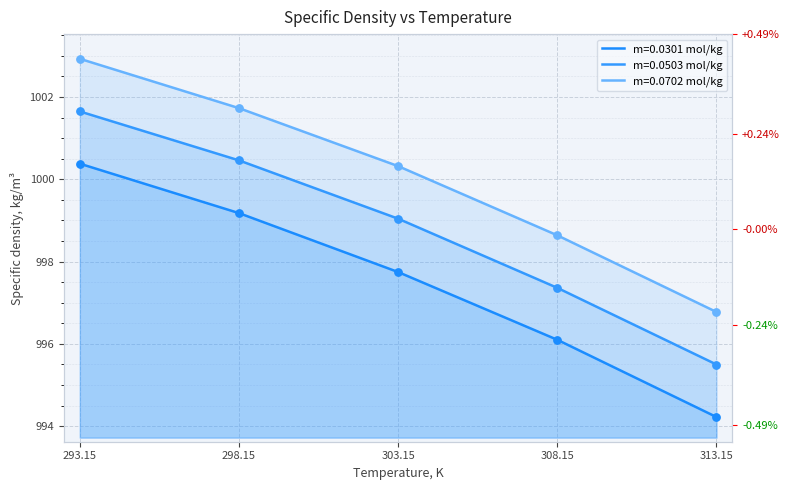

Is the value of m=0.0702 mol/kg at 308.15 greater than the value of m=0.0301 mol/kg at 298.15?

No